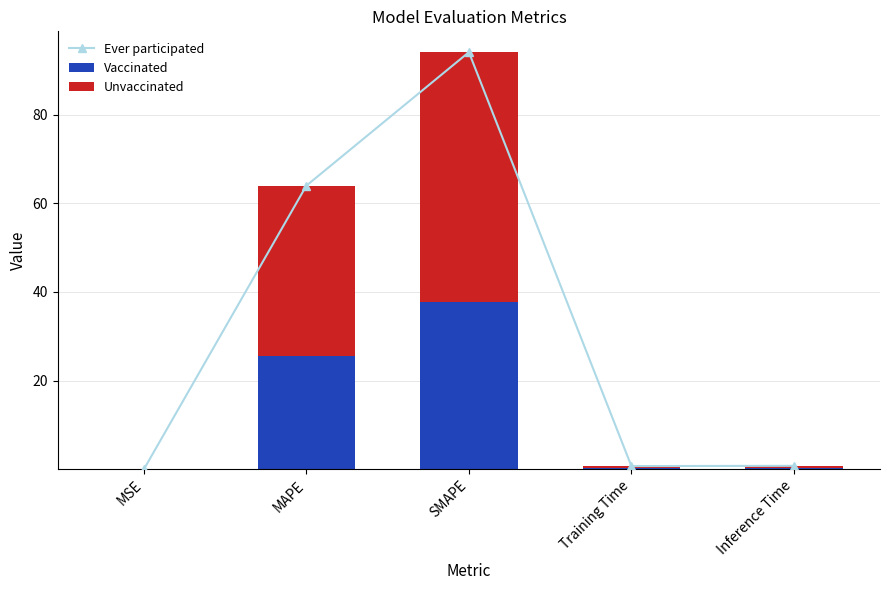

Is it true that Vaccinated equals 0.0 at MSE?

True